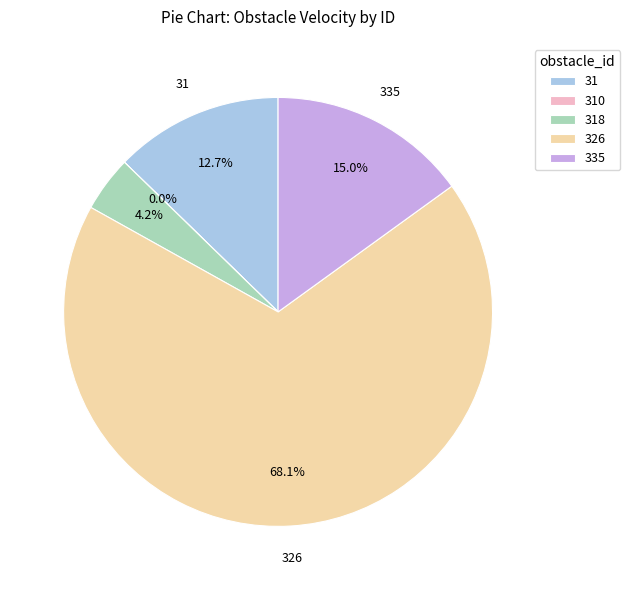

Is the sum of 31 and 335 greater than half?

No